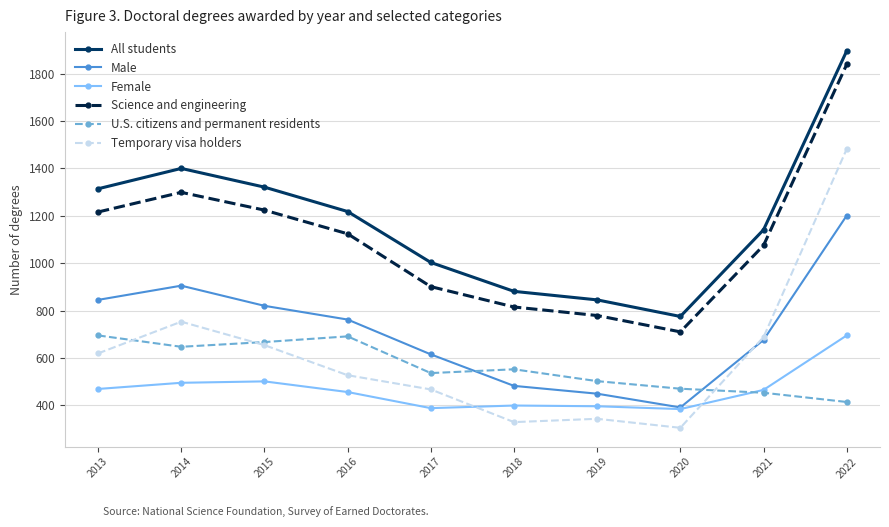

At which category is the sum across all series the highest?

2022